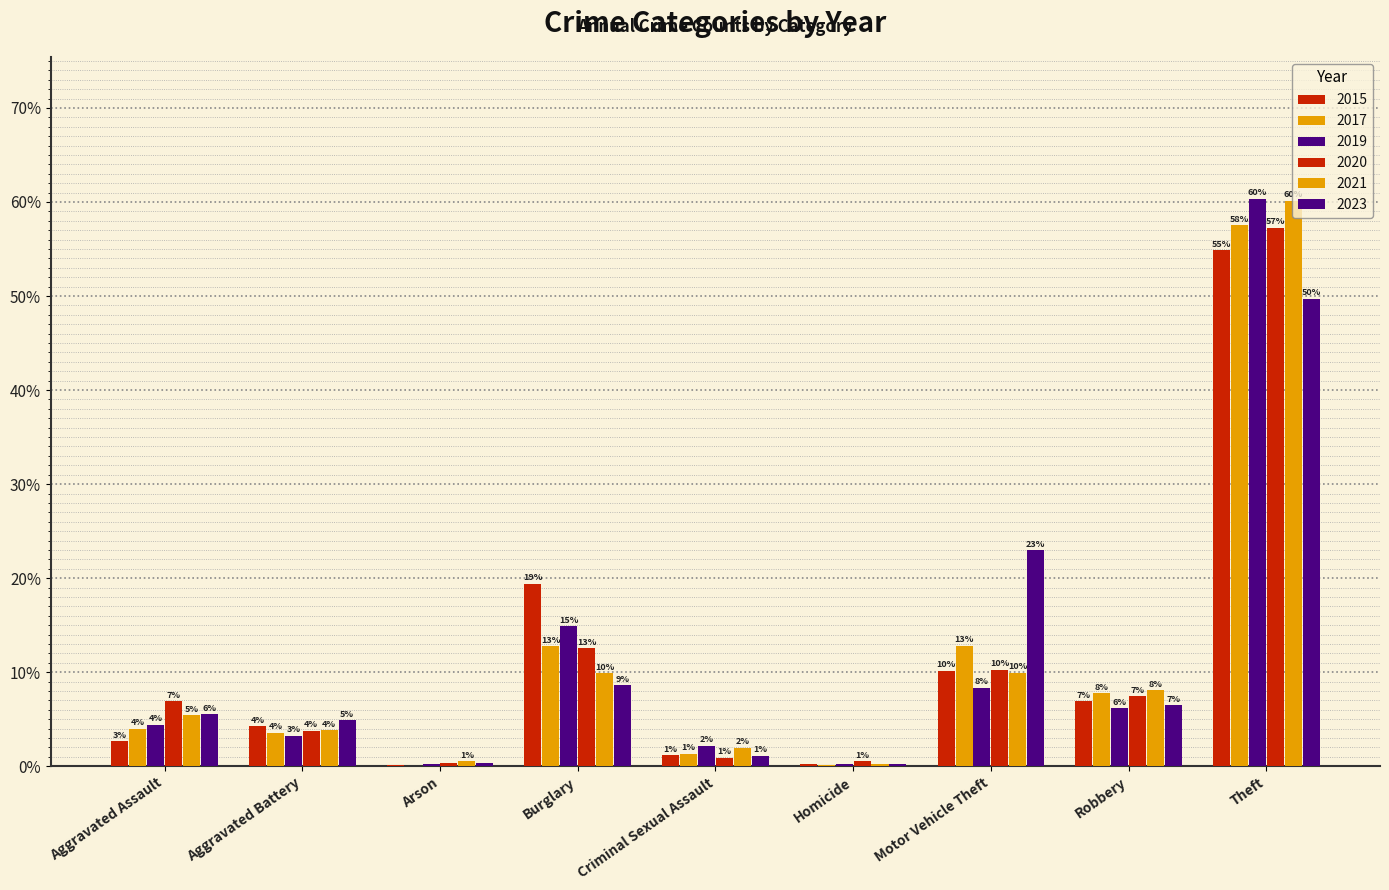

The value of 2015 at Burglary is 6.2. True or false?

False